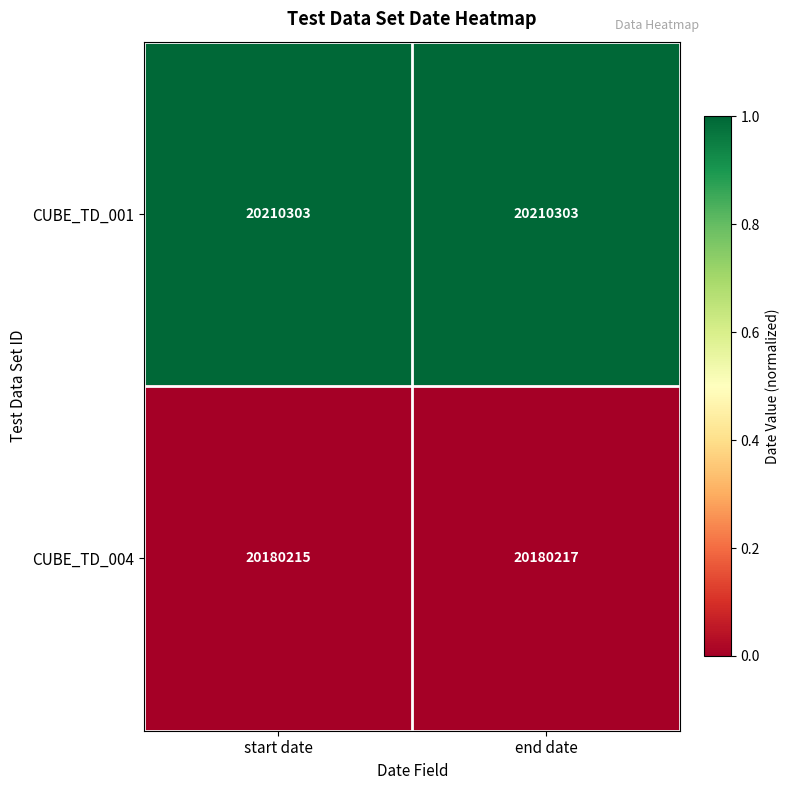

What is the spread (max minus min) of values at start date?

30088